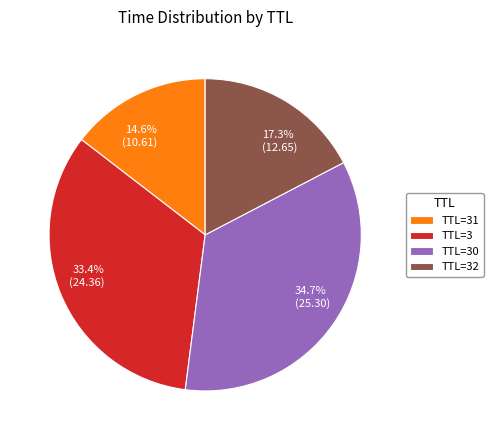

Approximately how many times larger is the value at 14.6% (10.61) compared to 17.3% (12.65)?

0.8